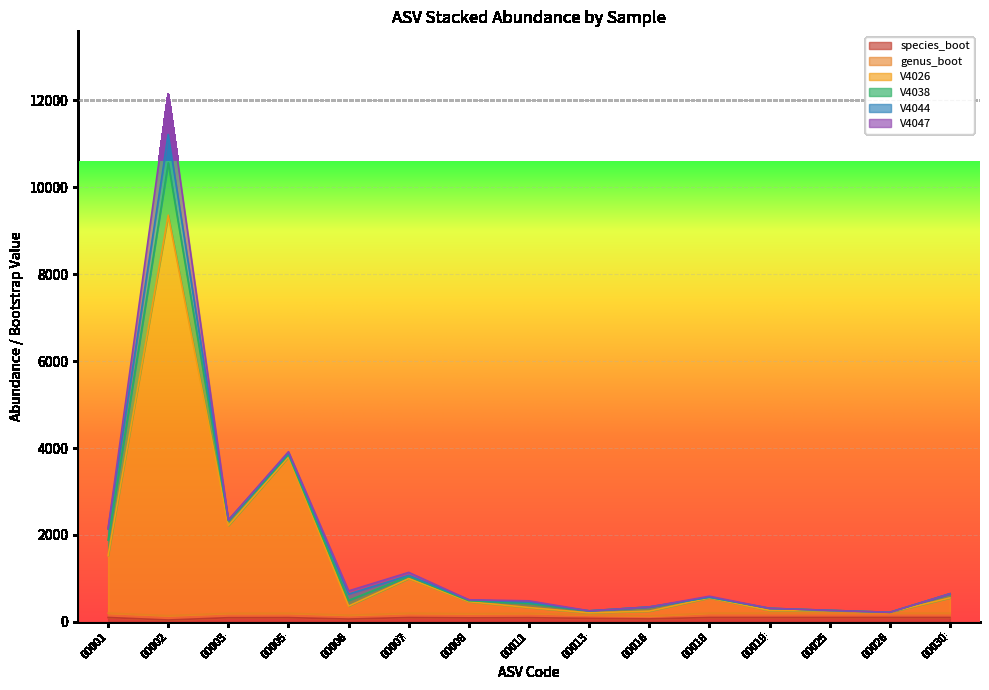

Which series ends up on top after the final intersection of V4026 and genus_boot?

V4026